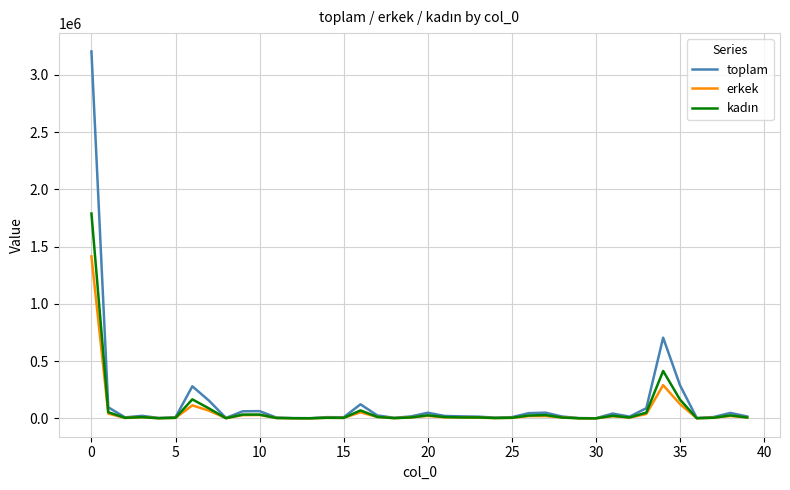

What is the maximum value for toplam?

3205212